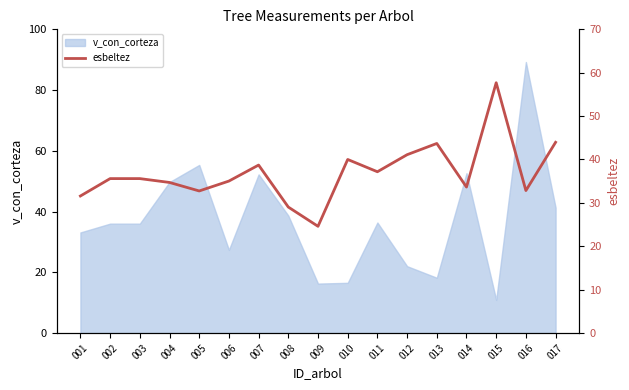

The v_con_corteza series shows 10.9 at 015. True or false?

True